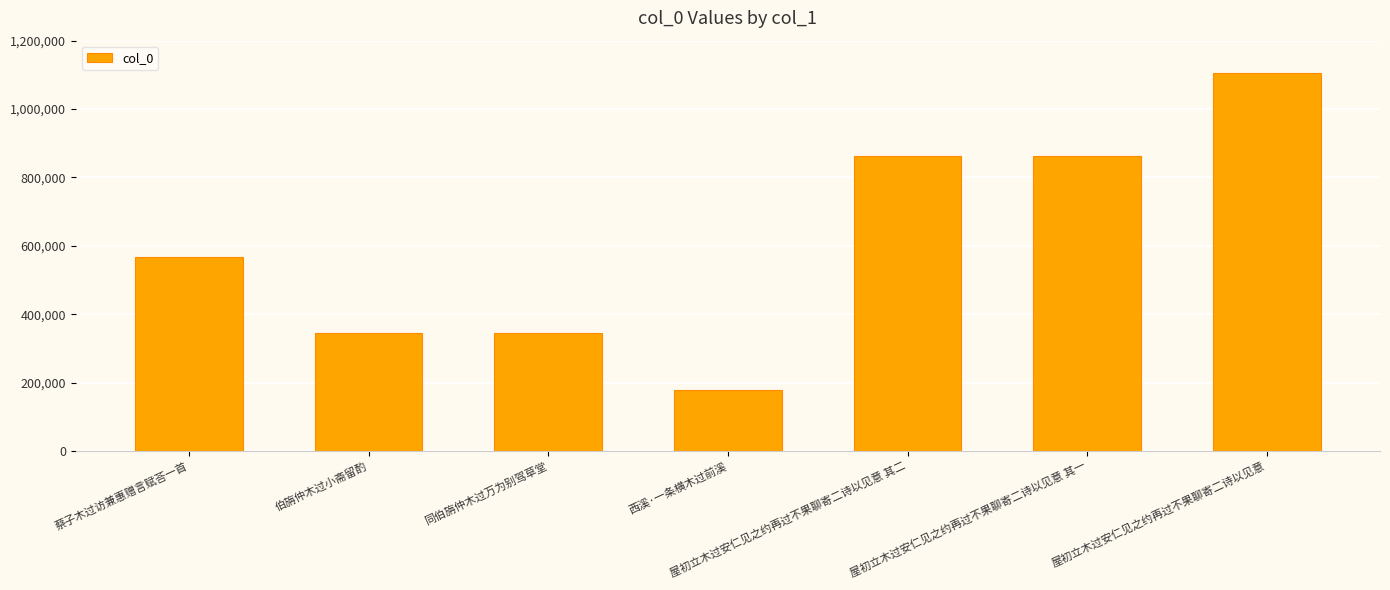

What is the minimum value shown in the chart?

177432